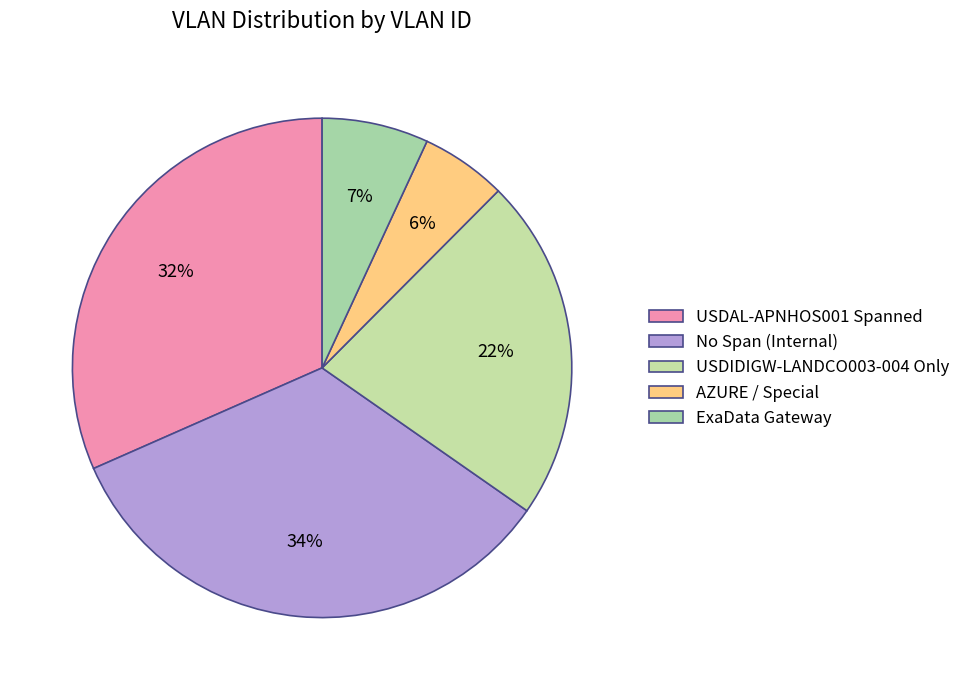

How many slices are in this pie chart?

5